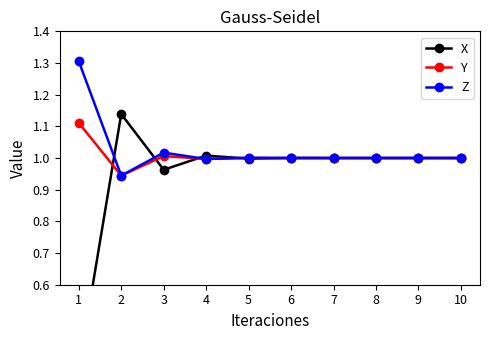

After their last crossing, which series has the higher values: Z or X?

X